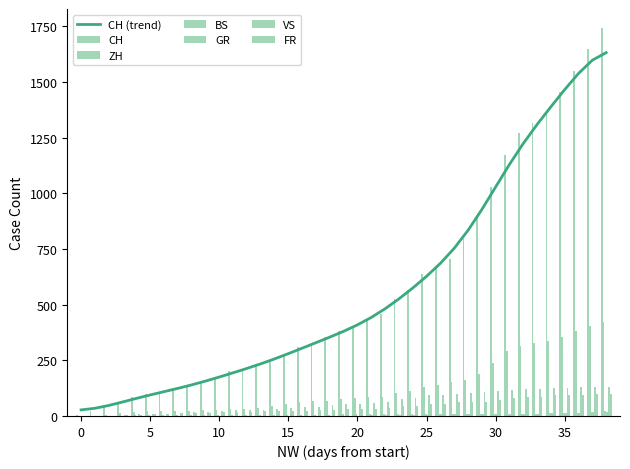

Reading right to left, extract all data points from this chart.

CH: 1741	1649	1548	1456	1368	1315	1273	1171	1027	895	793	707	672	637	564	525	460	430	395	380	355	326	312	277	250	227	211	201	173	151	134	124	106	98	86	65	42	23	6
ZH: 424	405	382	356	337	329	316	293	237	189	161	152	141	129	110	103	87	83	80	75	68	67	62	52	45	38	33	30	28	26	23	23	23	23	19	13	5	2	0
BS: 21	18	15	12	12	11	10	8	7	7	7	7	7	7	7	7	7	7	7	7	6	6	5	5	5	5	5	5	5	5	4	4	4	4	4	1	0	0	0
GR: 18	16	14	13	12	11	11	10	9	9	8	7	7	5	3	3	3	3	2	2	2	2	2	2	2	2	2	2	2	1	1	1	1	1	1	1	1	0	0
VS: 132	130	130	127	124	122	120	115	112	109	105	97	96	92	82	75	65	58	53	52	48	40	39	37	32	28	28	28	24	20	16	15	10	7	7	4	2	1	0
FR: 100	99	96	94	92	87	84	79	72	61	61	61	56	52	47	44	36	32	32	32	27	26	23	22	22	22	20	16	16	15	13	13	7	7	5	3	2	0	0